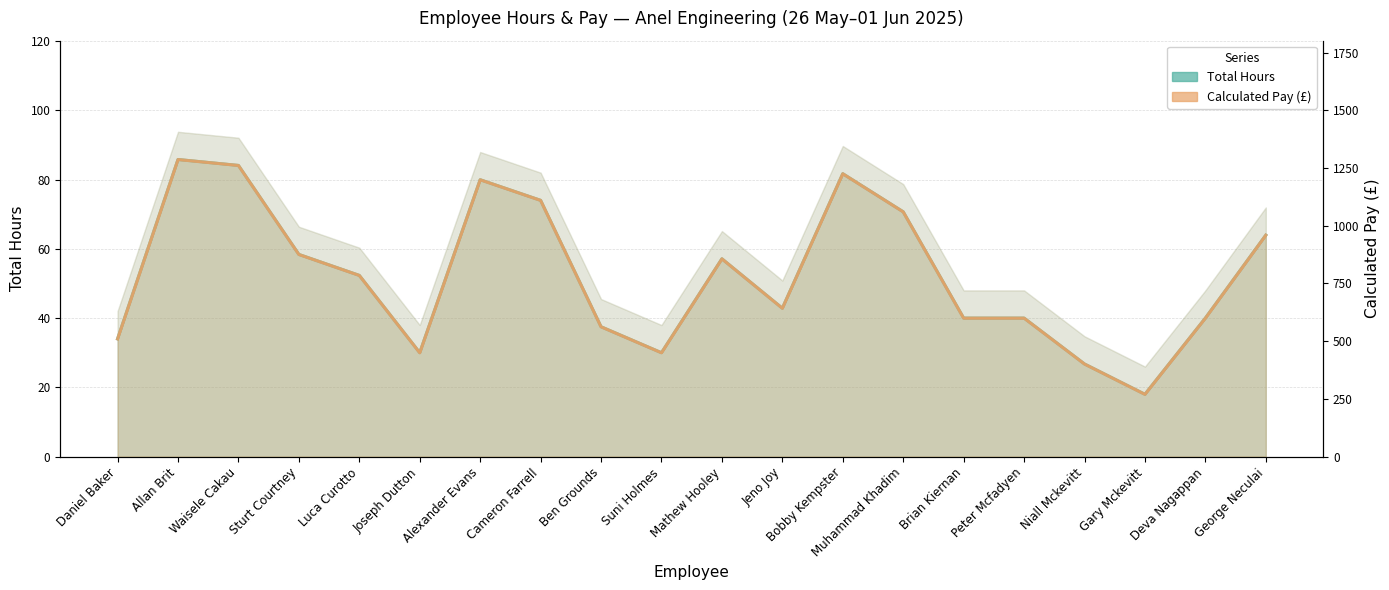

Count the number of categories in the chart.

20